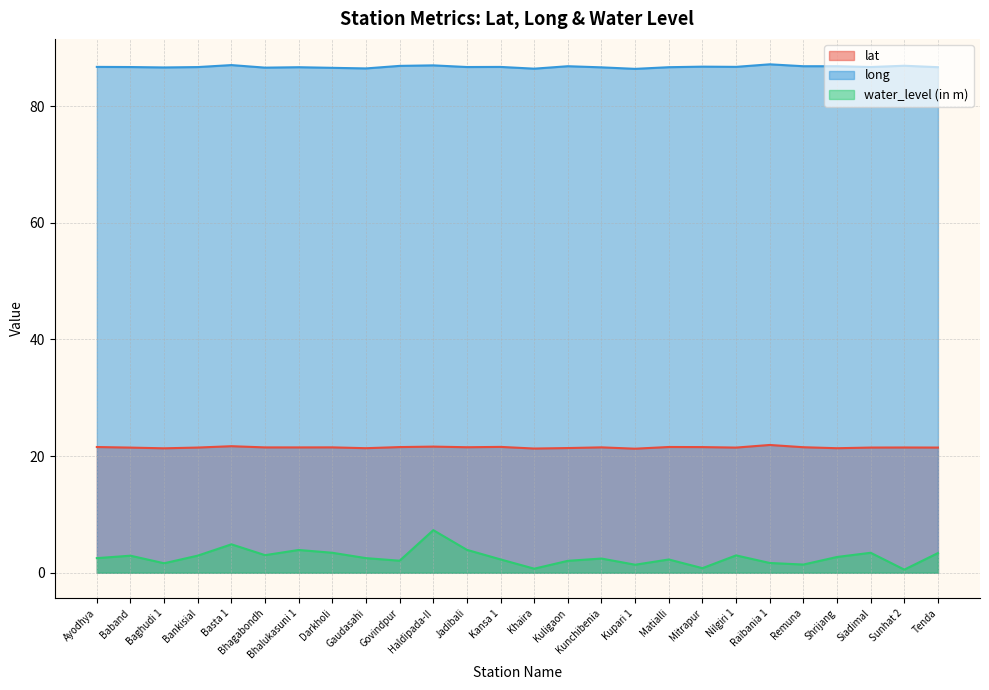

True or false: water_level (in m) and lat intersect in this chart.

False